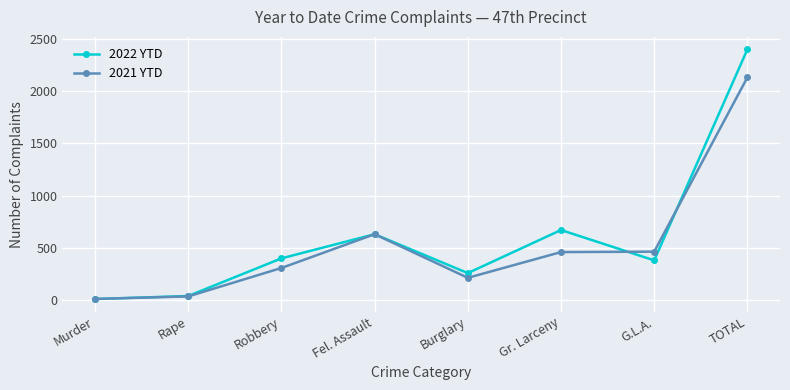

What is the total value across all series at Fel. Assault?

1264